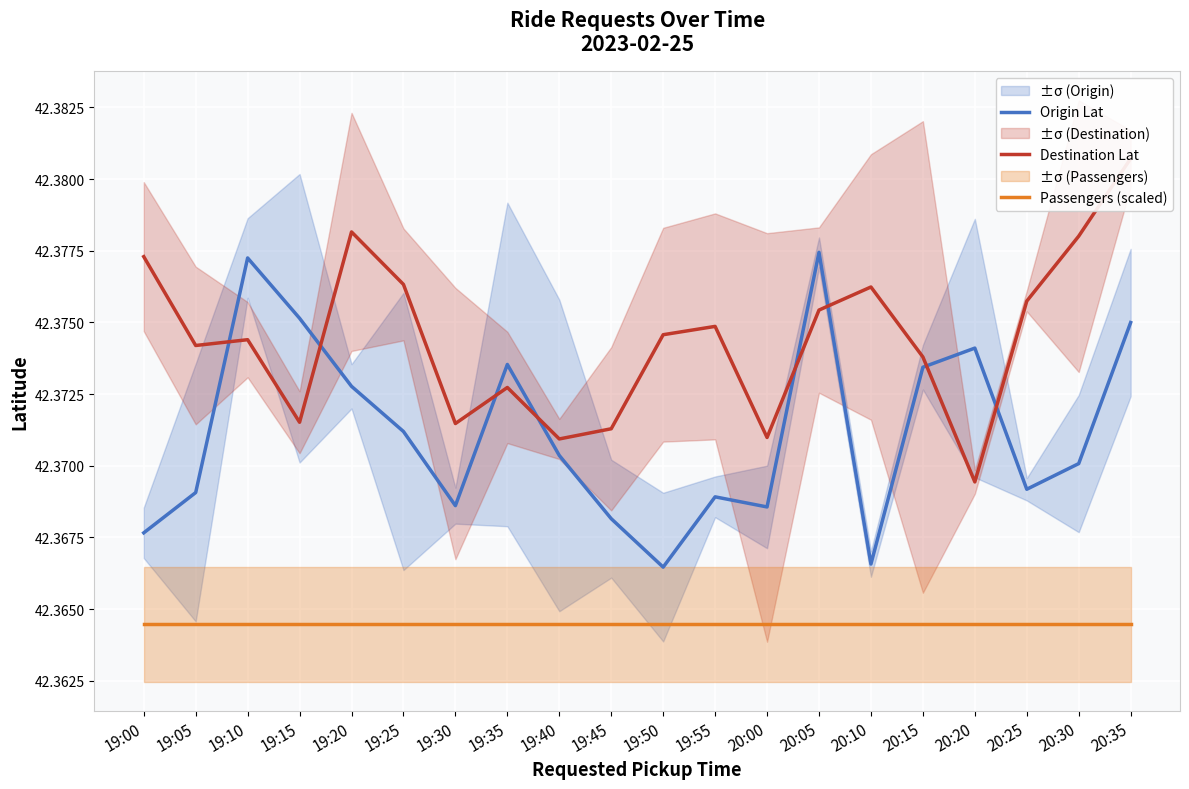

Reading right to left, transcribe all the data shown in this chart.

Origin Lat: 20:35=42.4	20:30=42.4	20:25=42.4	20:20=42.4	20:15=42.4	20:10=42.4	20:05=42.4	20:00=42.4	19:55=42.4	19:50=42.4	19:45=42.4	19:40=42.4	19:35=42.4	19:30=42.4	19:25=42.4	19:20=42.4	19:15=42.4	19:10=42.4	19:05=42.4	19:00=42.4
Destination Lat: 20:35=42.4	20:30=42.4	20:25=42.4	20:20=42.4	20:15=42.4	20:10=42.4	20:05=42.4	20:00=42.4	19:55=42.4	19:50=42.4	19:45=42.4	19:40=42.4	19:35=42.4	19:30=42.4	19:25=42.4	19:20=42.4	19:15=42.4	19:10=42.4	19:05=42.4	19:00=42.4
Passengers (scaled): 20:35=42.4	20:30=42.4	20:25=42.4	20:20=42.4	20:15=42.4	20:10=42.4	20:05=42.4	20:00=42.4	19:55=42.4	19:50=42.4	19:45=42.4	19:40=42.4	19:35=42.4	19:30=42.4	19:25=42.4	19:20=42.4	19:15=42.4	19:10=42.4	19:05=42.4	19:00=42.4